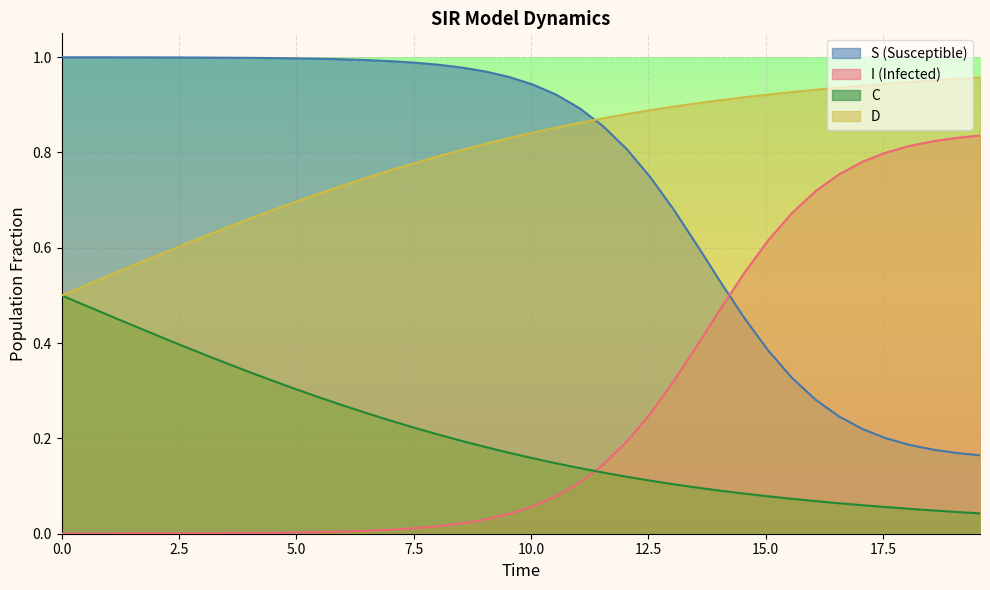

Reading left to right, what are all the values shown in this chart?

S: 1.0	1.0	1.0	1.0	1.0	1.0	1.0	1.0	1.0	1.0	1.0	1.0	1.0	1.0	1.0	1.0	1.0	1.0	1.0	1.0	0.9	0.9	0.9	0.9	0.8	0.7	0.7	0.6	0.5	0.5	0.4	0.3	0.3	0.2	0.2	0.2	0.2	0.2	0.2	0.2
I: 0.0	0.0	0.0	0.0	0.0	0.0	0.0	0.0	0.0	0.0	0.0	0.0	0.0	0.0	0.0	0.0	0.0	0.0	0.0	0.0	0.1	0.1	0.1	0.1	0.2	0.3	0.3	0.4	0.5	0.5	0.6	0.7	0.7	0.8	0.8	0.8	0.8	0.8	0.8	0.8
C: 0.5	0.5	0.5	0.4	0.4	0.4	0.4	0.4	0.3	0.3	0.3	0.3	0.3	0.3	0.2	0.2	0.2	0.2	0.2	0.2	0.2	0.1	0.1	0.1	0.1	0.1	0.1	0.1	0.1	0.1	0.1	0.1	0.1	0.1	0.1	0.1	0.1	0.0	0.0	0.0
D: 0.5	0.5	0.5	0.6	0.6	0.6	0.6	0.6	0.7	0.7	0.7	0.7	0.7	0.7	0.8	0.8	0.8	0.8	0.8	0.8	0.8	0.9	0.9	0.9	0.9	0.9	0.9	0.9	0.9	0.9	0.9	0.9	0.9	0.9	0.9	0.9	0.9	1.0	1.0	1.0